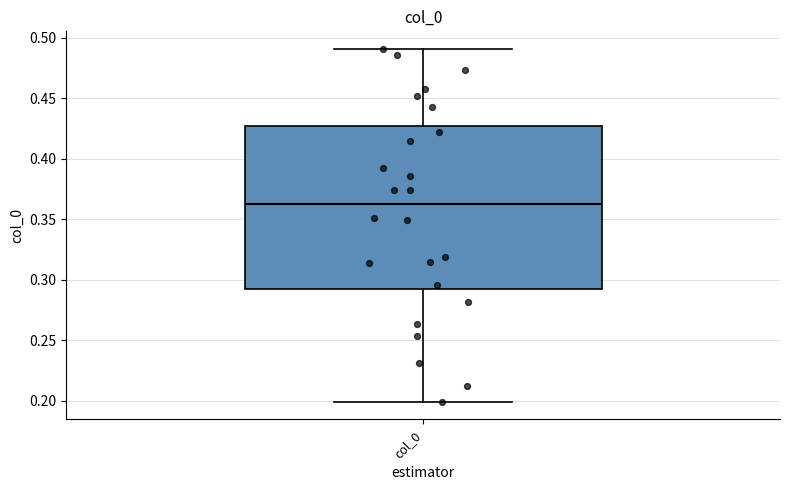

Where is the upper edge of the box for col_0 on the y-axis? The values are not printed on the chart, so give them approximately, as read against the axis.

0.425